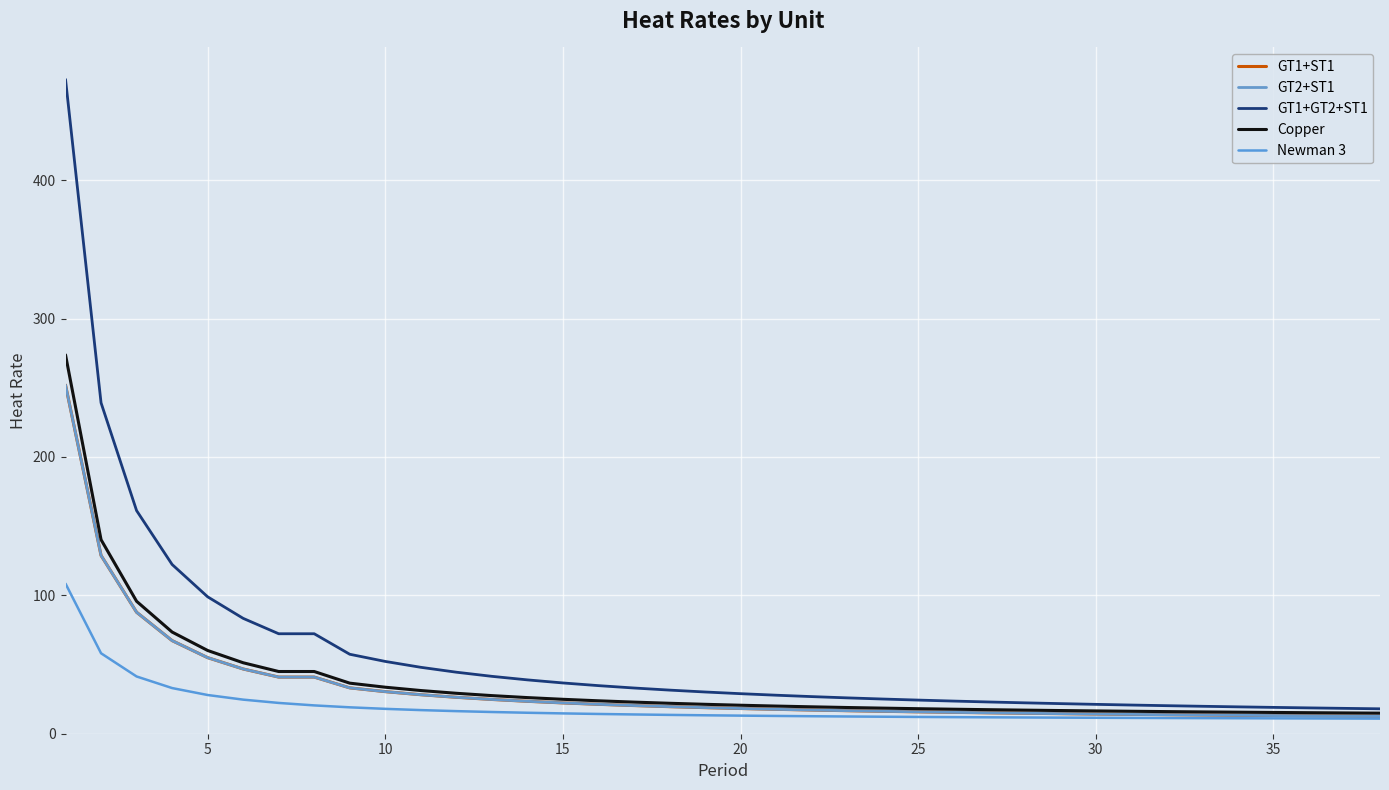

Does the chart display data point markers on the line(s)?

No